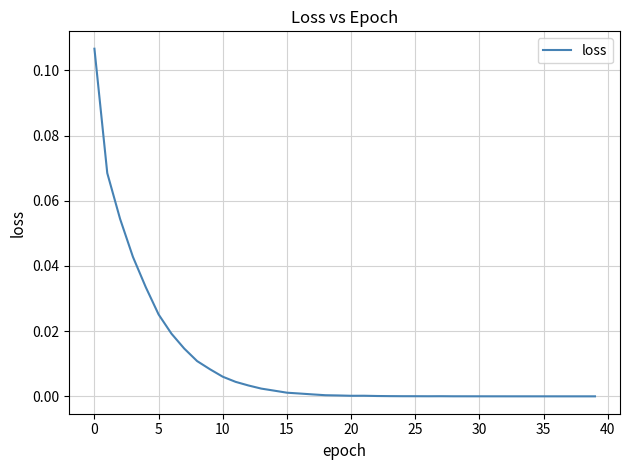

Is this an area chart (filled region under the line)?

No